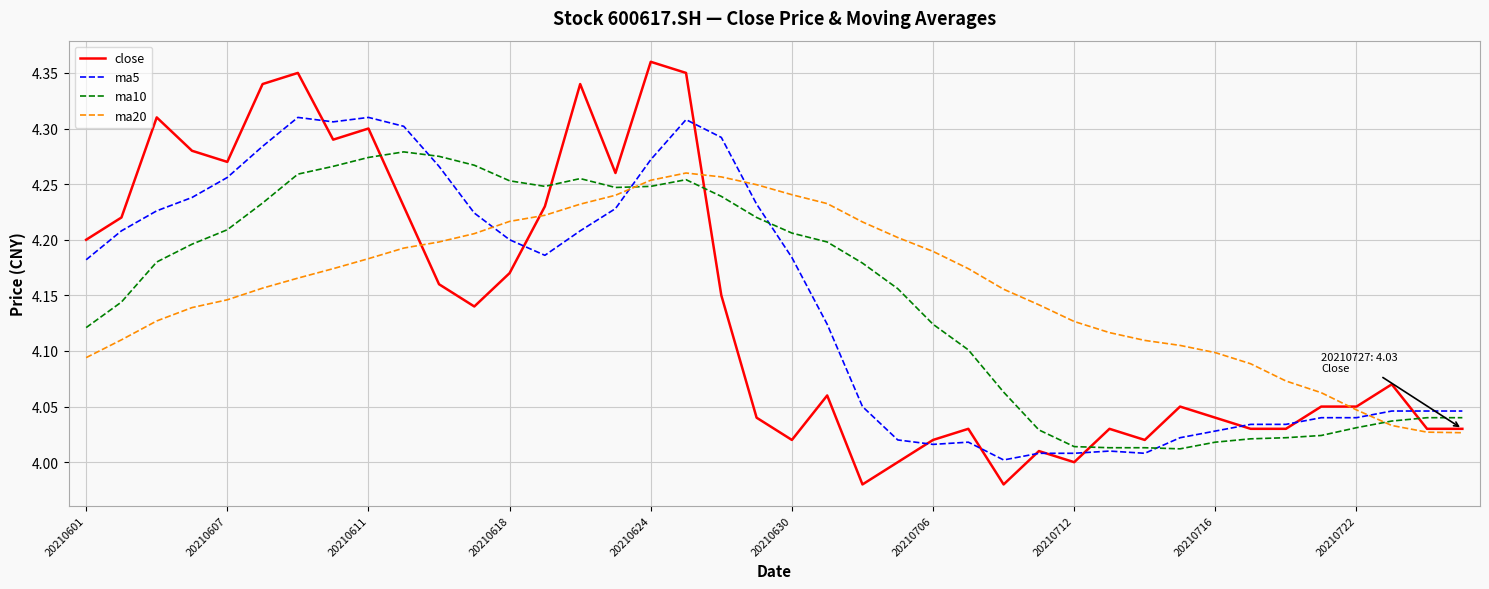

After their last crossing, which series has the higher values: ma20 or ma5?

ma5